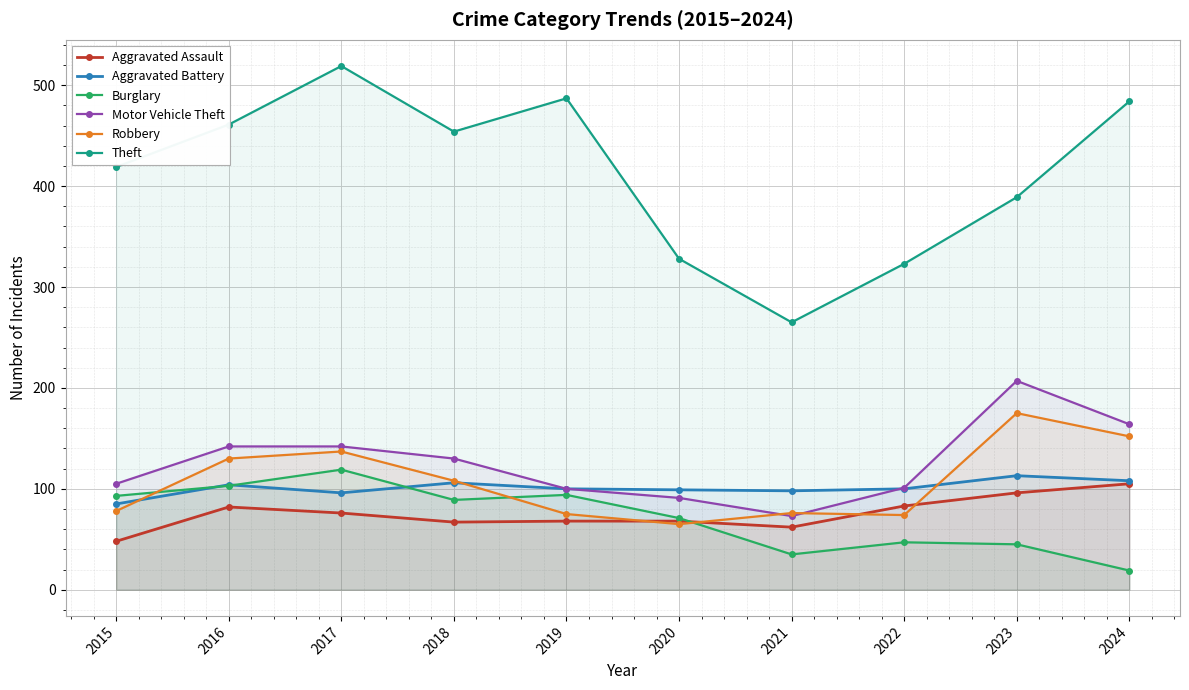

Is the value of Burglary at 2016 greater than the value of Aggravated Assault at 2015?

Yes